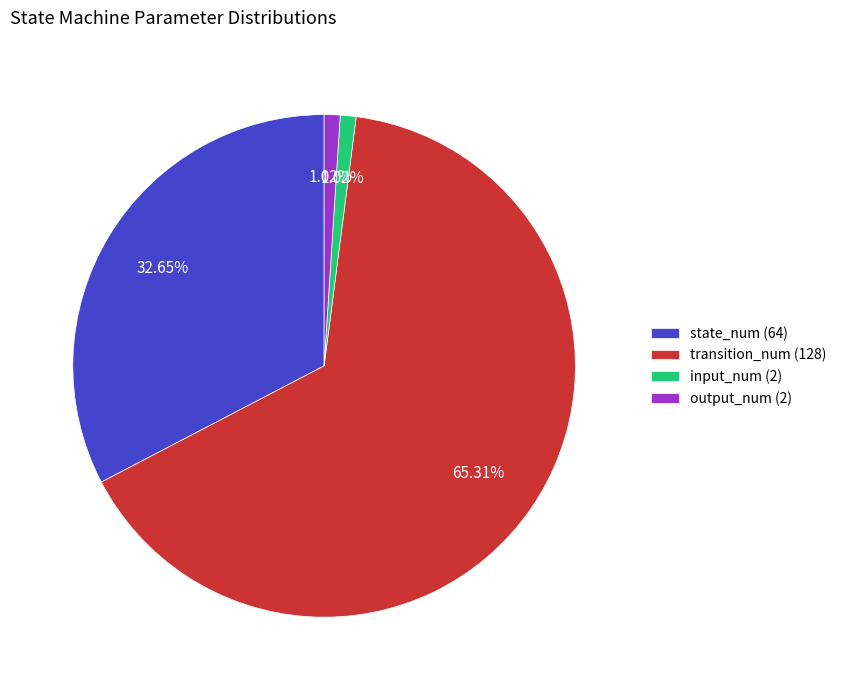

What percentage do transition_num and input_num together represent?

66.3%